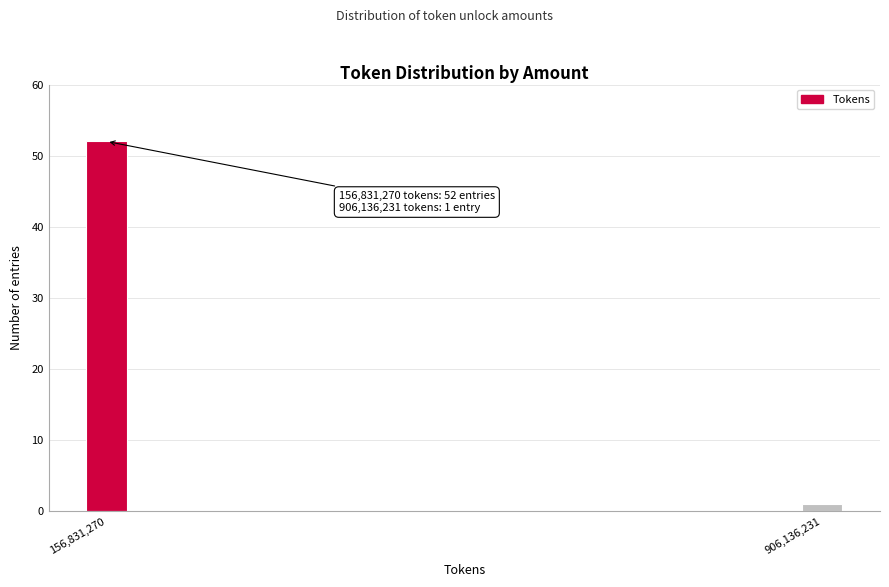

Reading left to right, extract all data points from this chart.

156,831,270=52	906,136,231=1